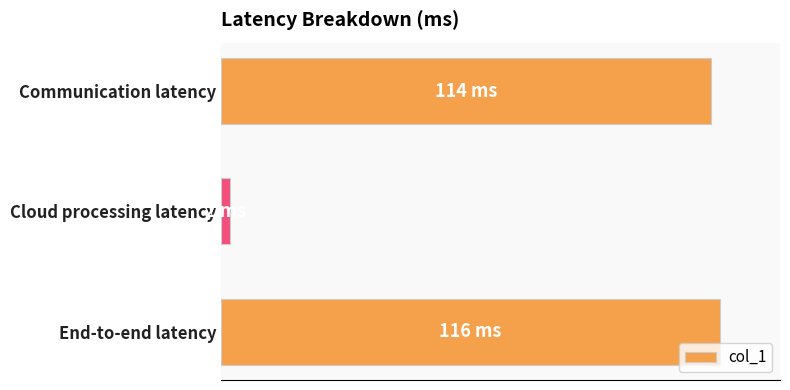

Which label corresponds to the smallest value in the chart?

Cloud processing latency